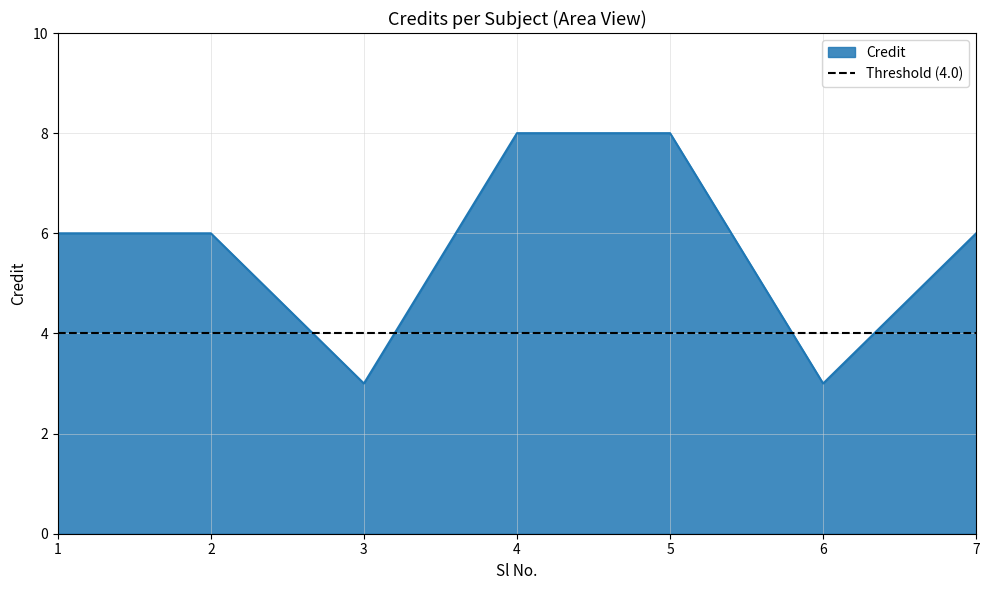

True or false: there are more than 0 points higher than both neighbors.

False